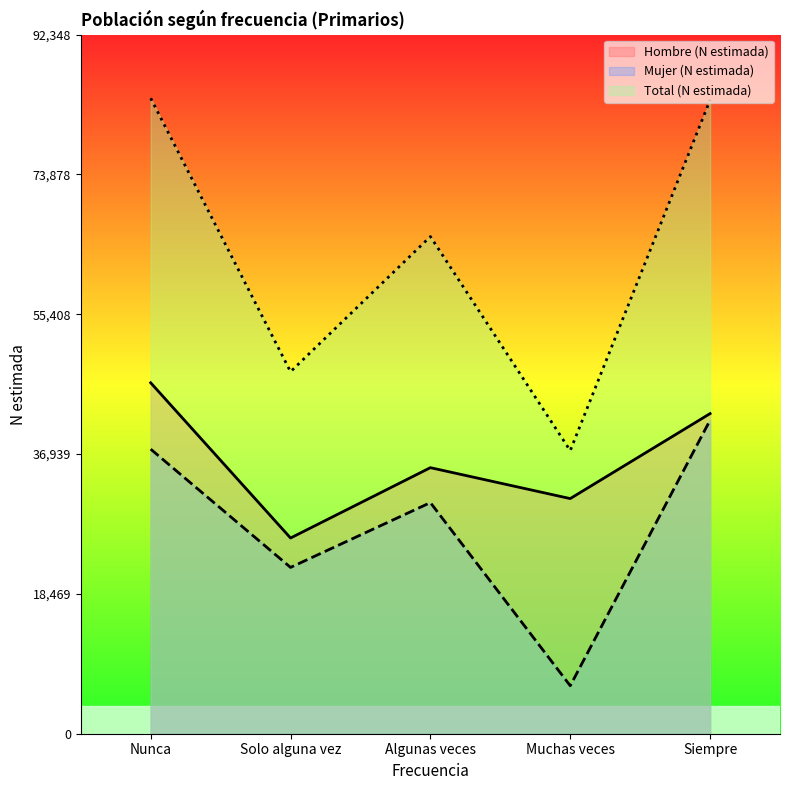

At which category is the sum across all series the highest?

Nunca